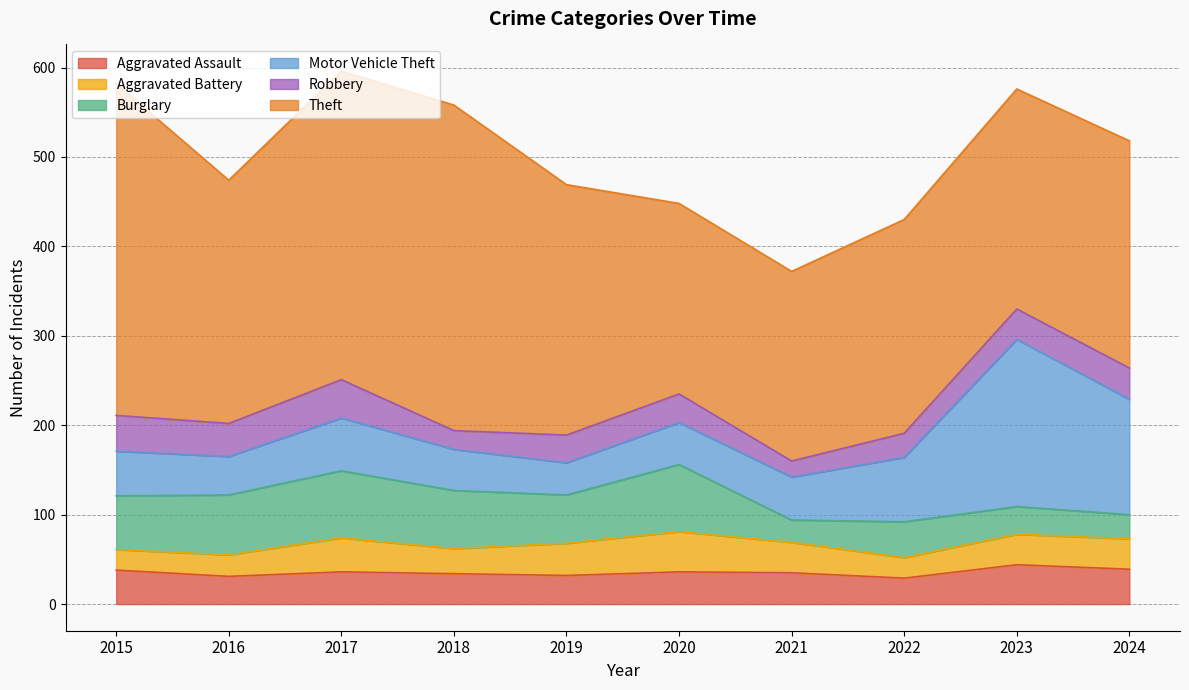

Is it true that Motor Vehicle Theft equals 43 at 2016?

True